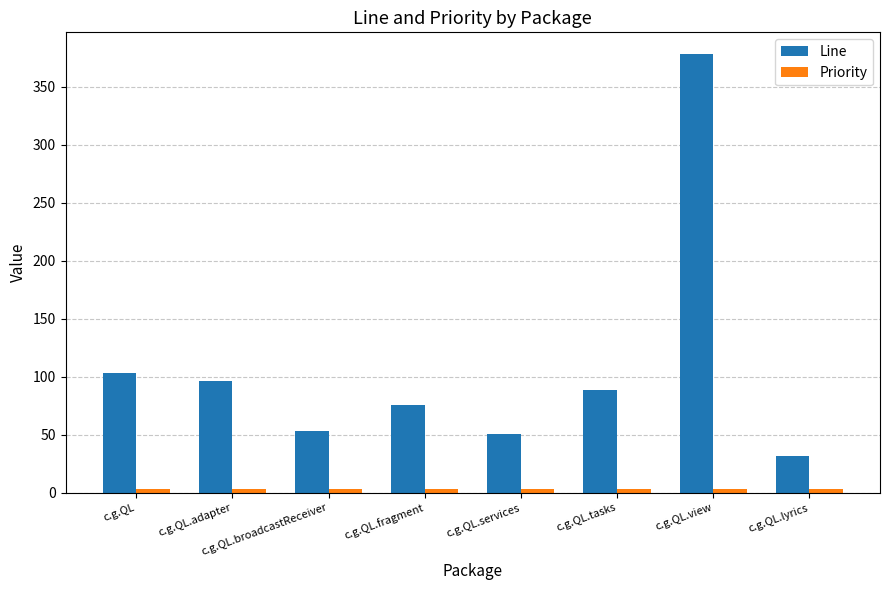

What is the average value of the Line series?

110